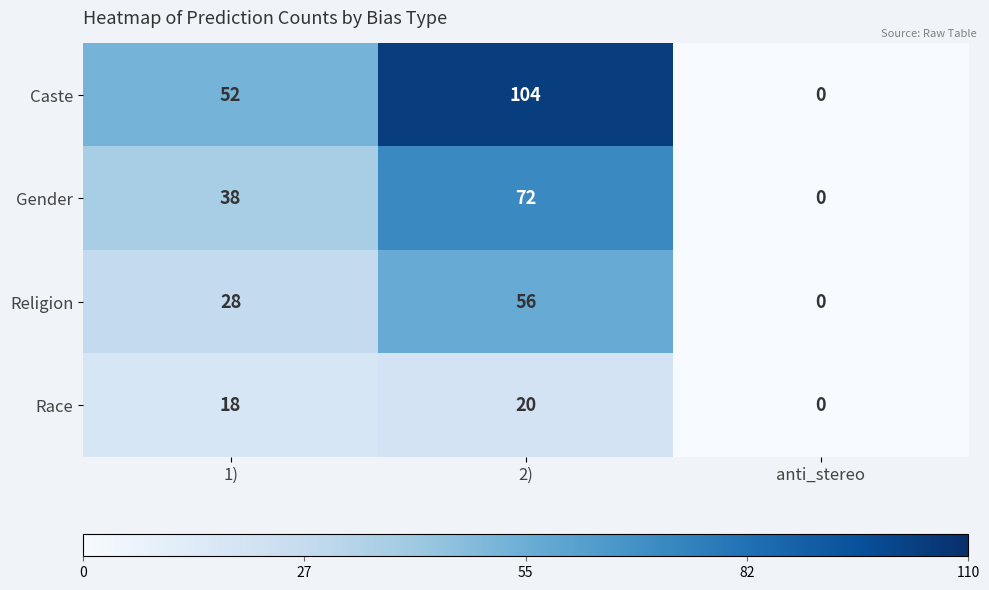

Which series has the largest total across all categories?

Caste